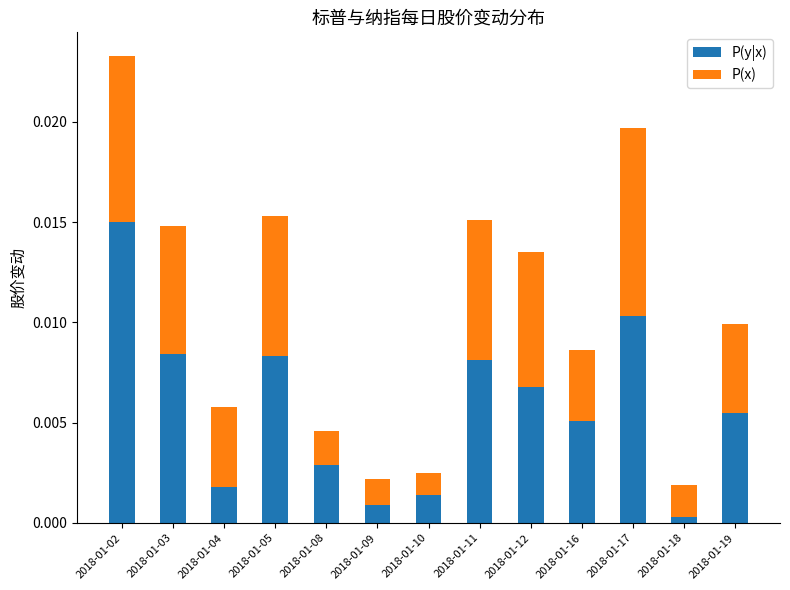

How many categories are shown in the chart?

13